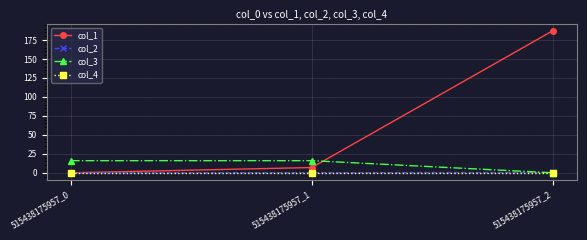

Is this an area chart (filled region under the line)?

No